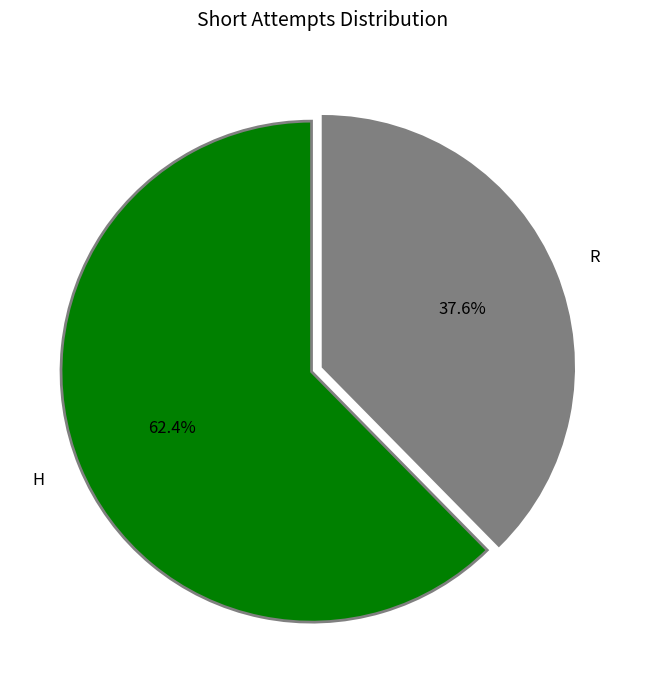

How many segments does this pie chart have?

2